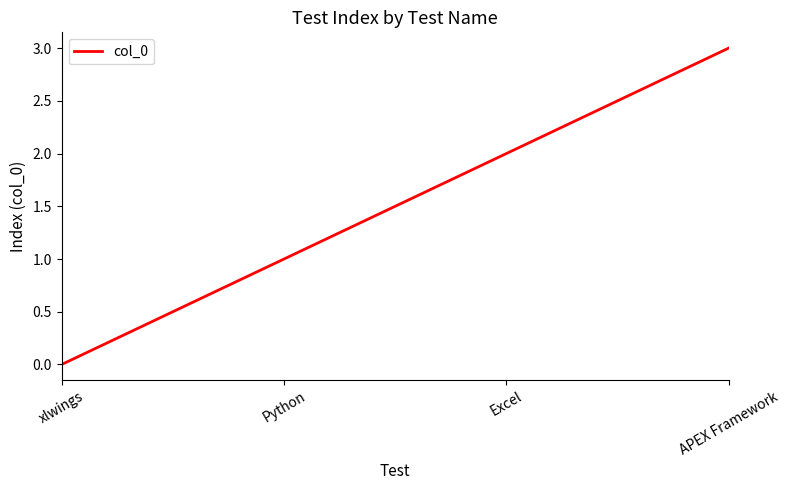

What position from the right is APEX Framework?

1